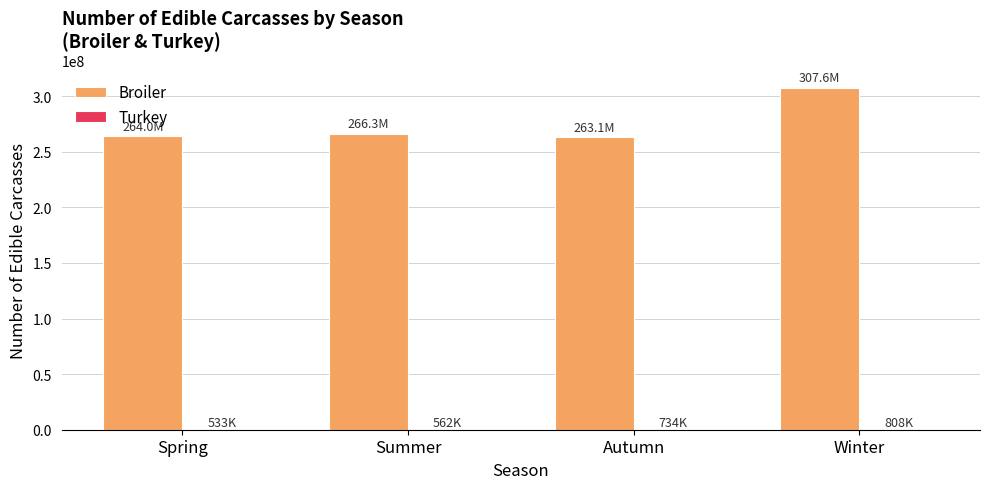

How many categories are shown in the chart?

4